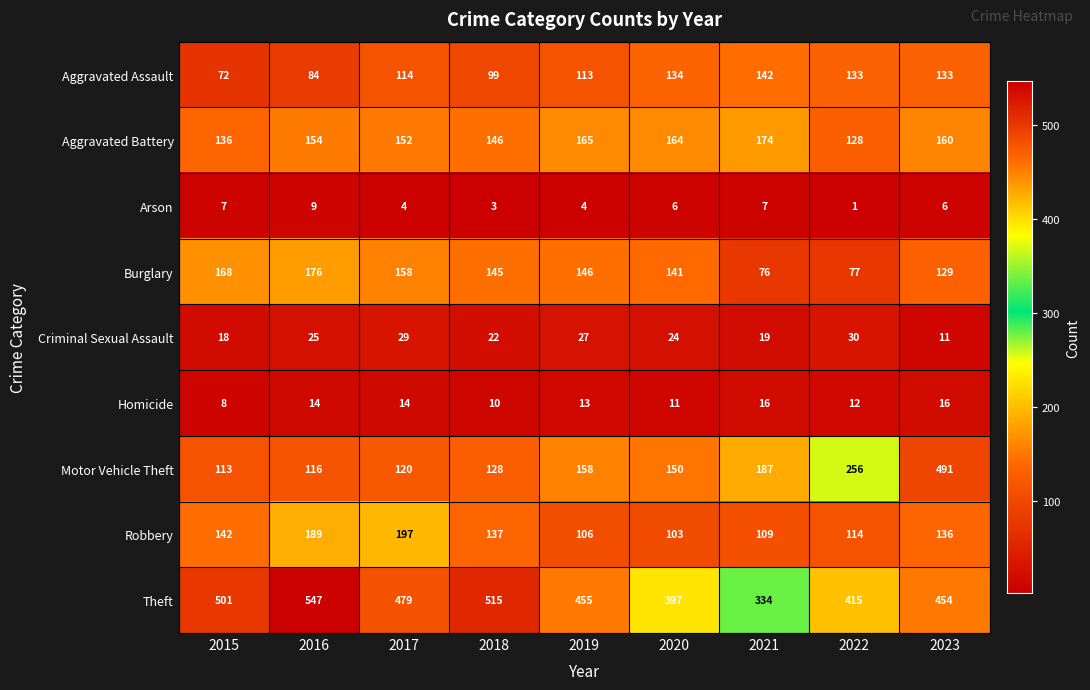

Which series has the largest total across all categories?

Theft